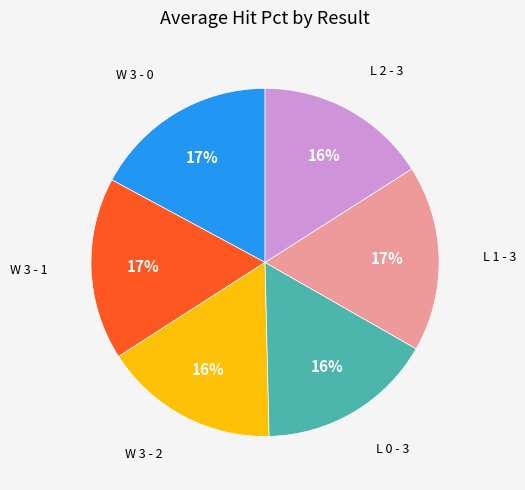

Count the number of slices in the pie.

6